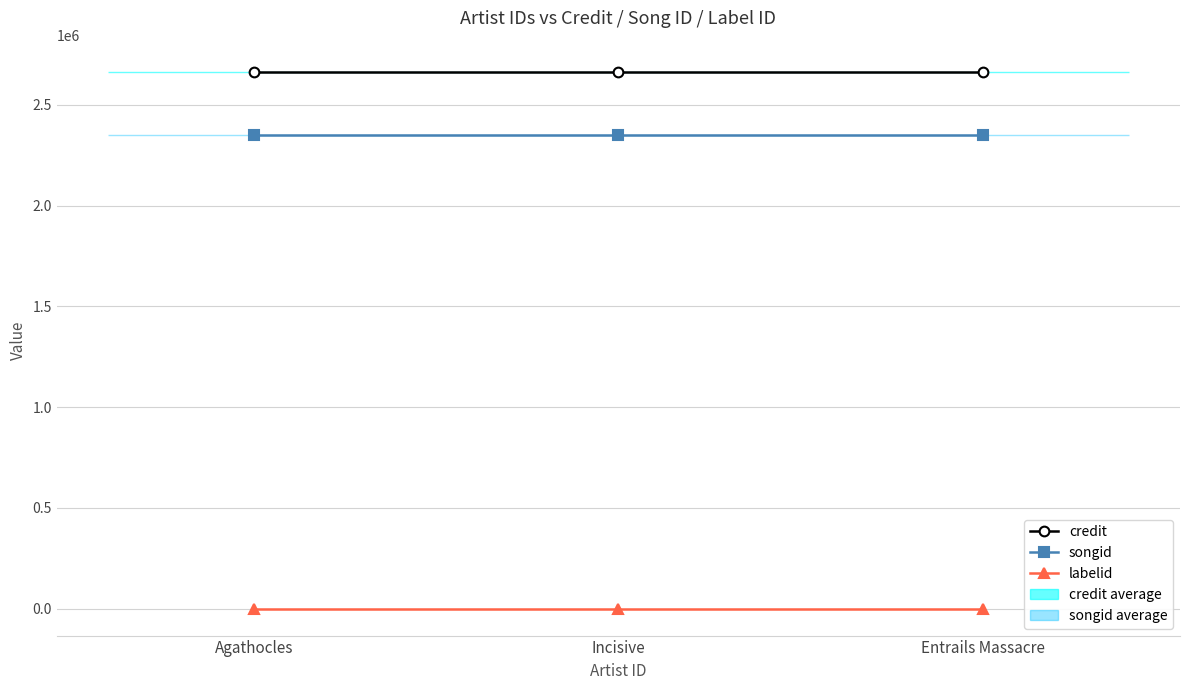

What is the sum of the labelid values at Incisive and Entrails Massacre?

-2